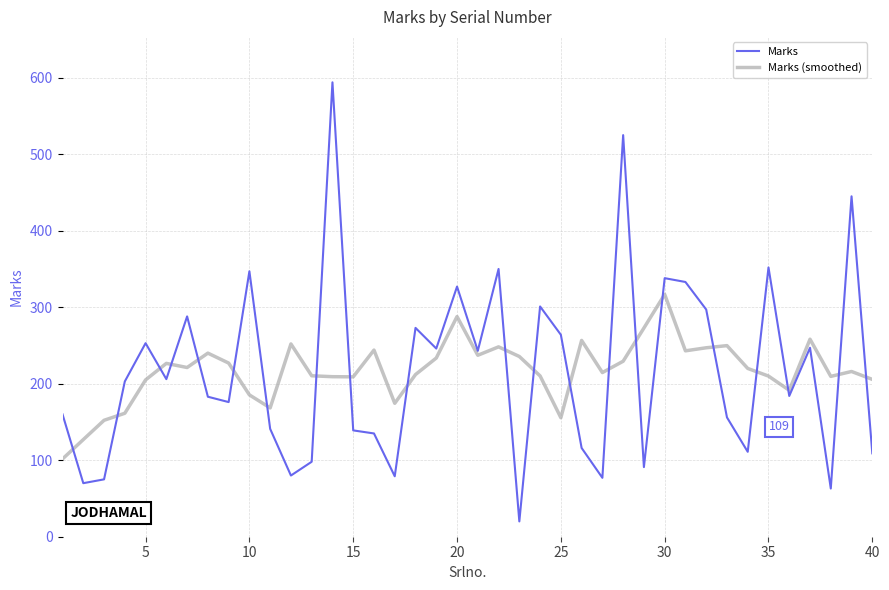

At how many categories does at least one series exceed 163?

37